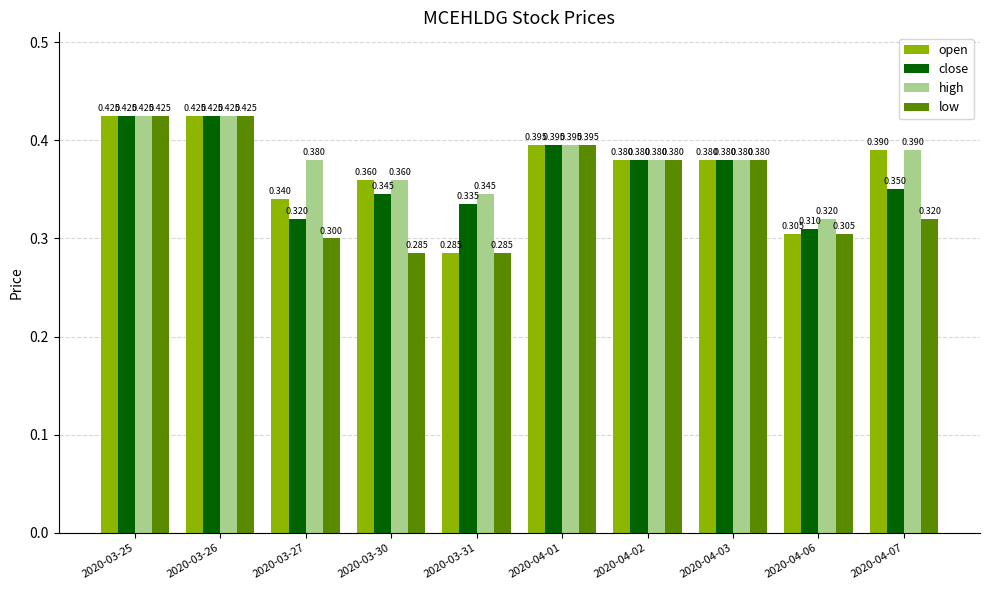

What is the total value across all series at 2020-03-27?

1.3